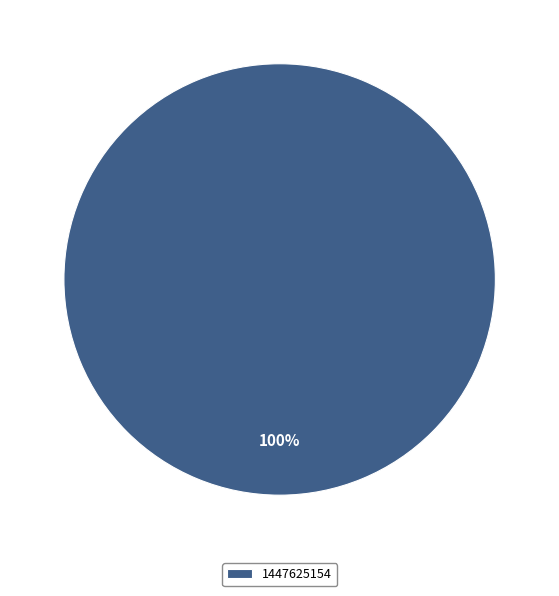

Is it true that 1447625154 is 100% of the pie?

True